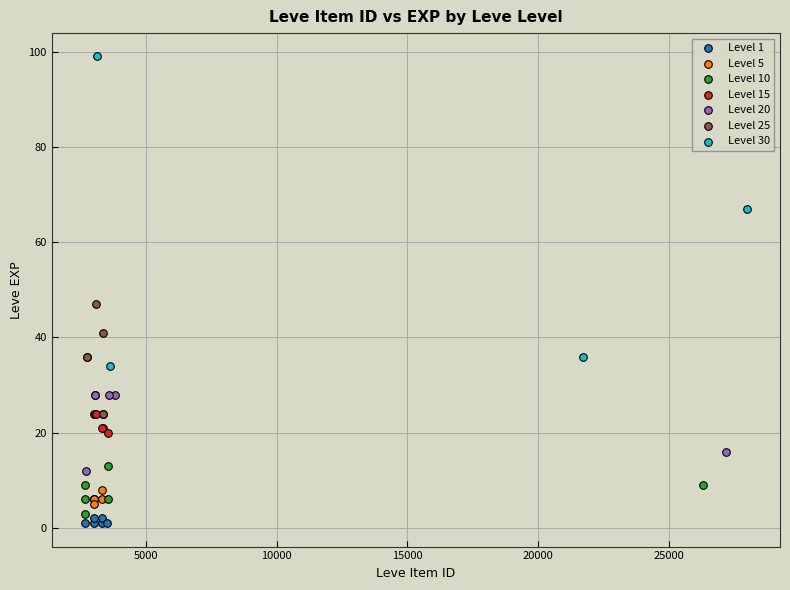

Which series contains the highest Y value?

Level 30